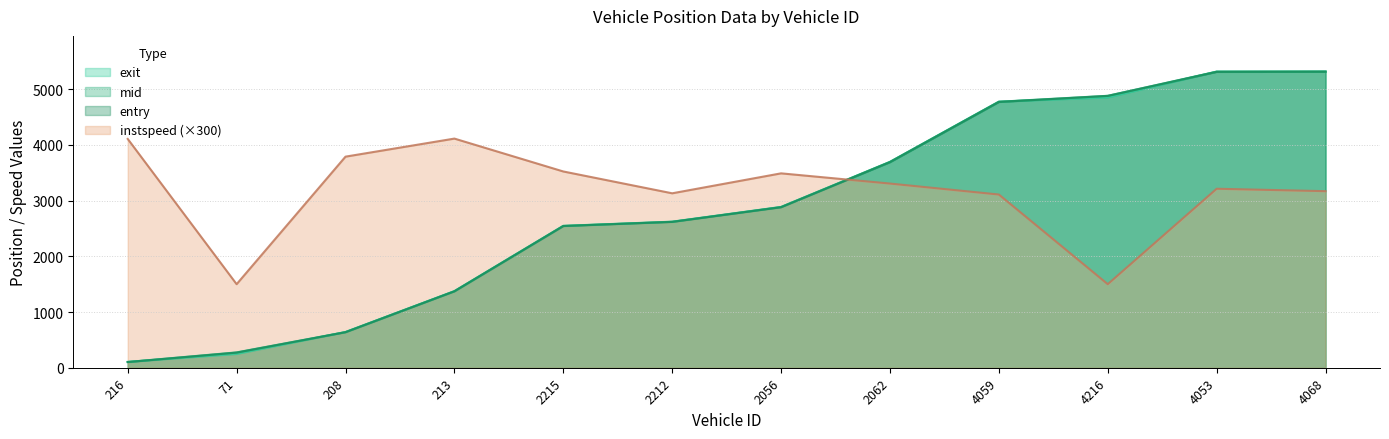

Is it true that mid equals 1201.0 at 2062?

False